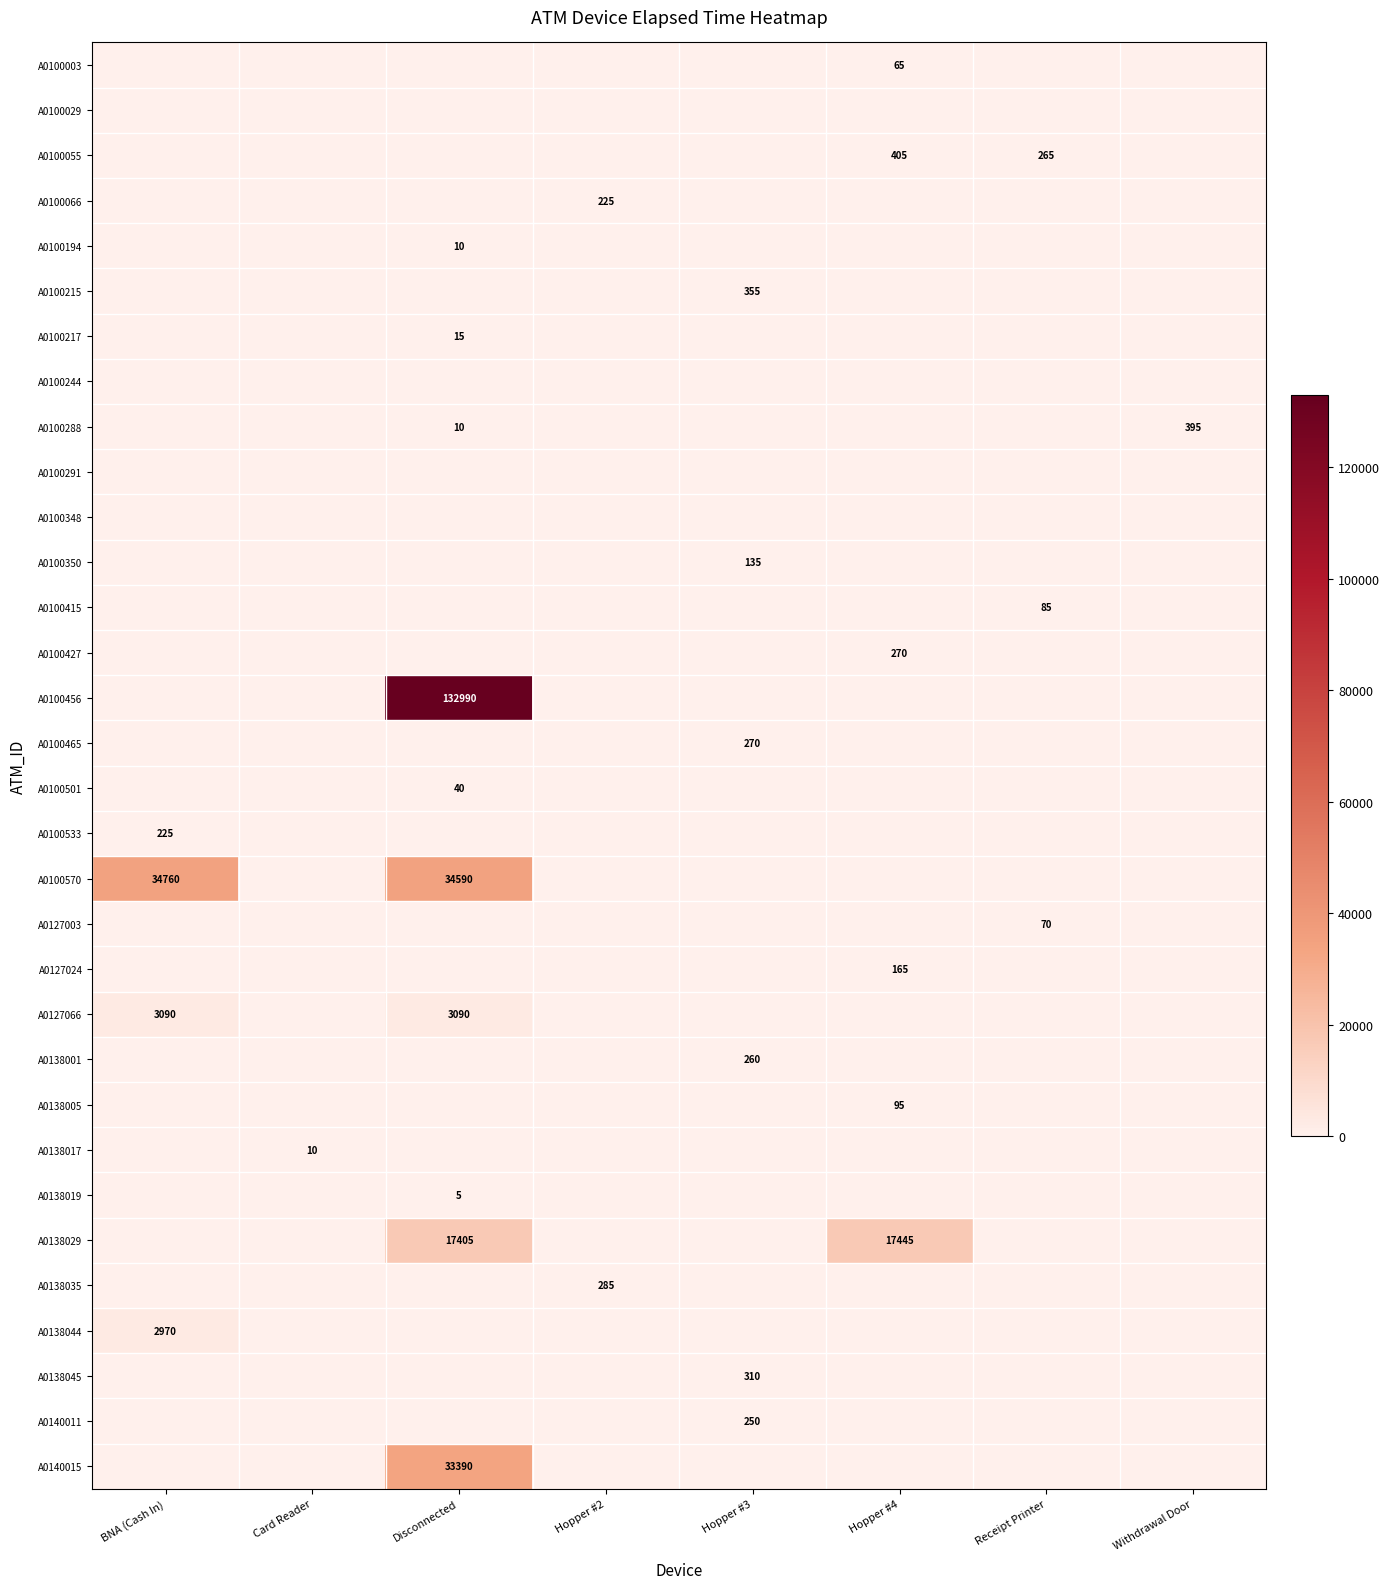

Between BNA (Cash In) and Card Reader, which series saw the biggest shift?

A0100570